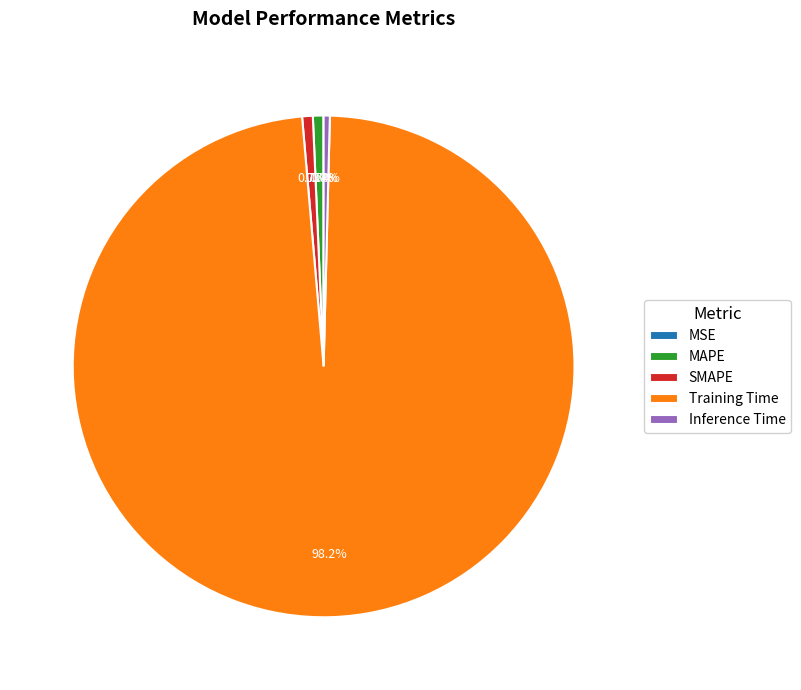

To the nearest percent, what is the combined percentage of Training Time and MAPE?

99%